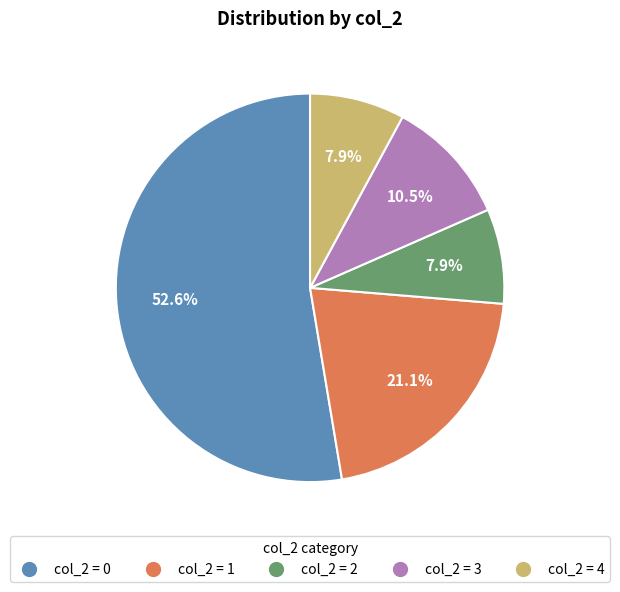

Is there a majority slice in this chart?

Yes